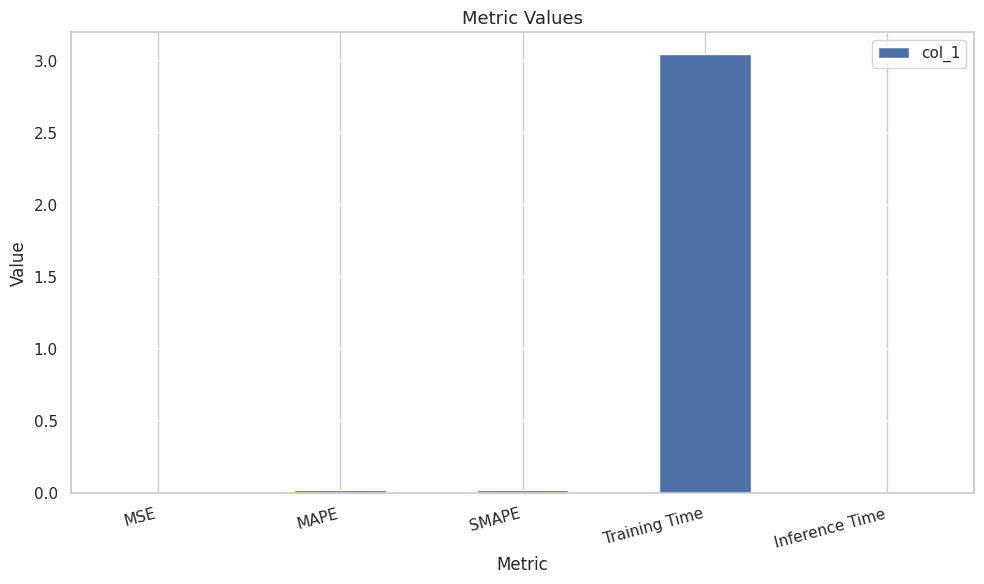

The value at SMAPE is 0.0. True or false?

True